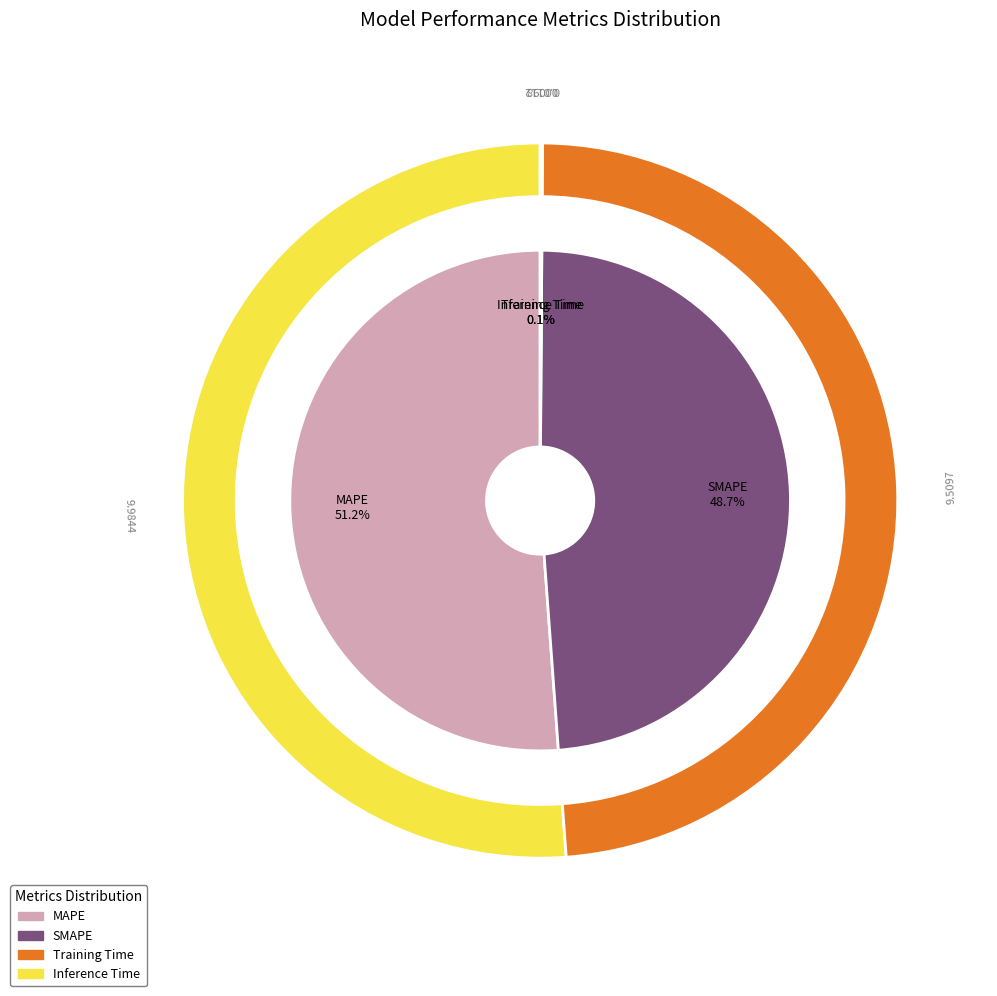

Is it true that Training Time is 0% of the pie?

True